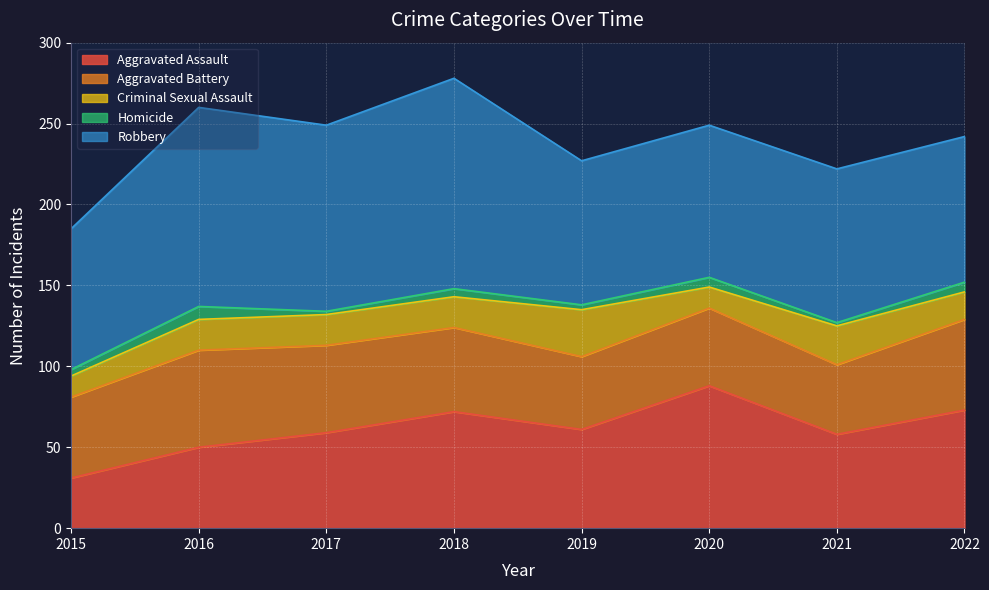

What is the total value across all series at 2019?

227